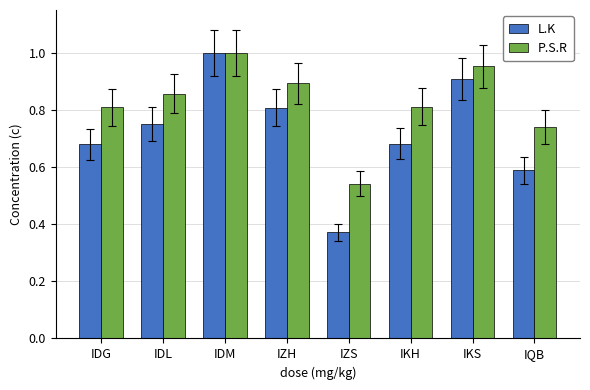

Between IDL and IKH, which series saw the biggest shift?

L.K